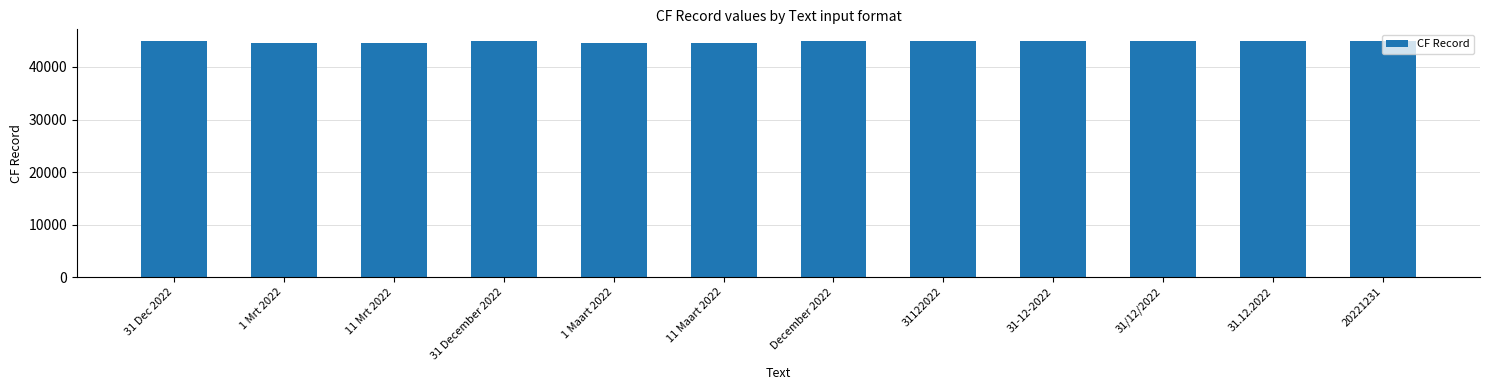

Approximately how many times larger is the value at 31.12.2022 compared to 31 December 2022?

1.0